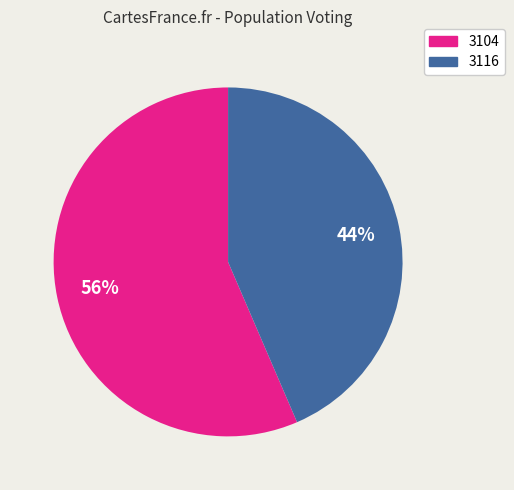

Approximately how many times larger is the value at 3116 compared to 3104?

0.8